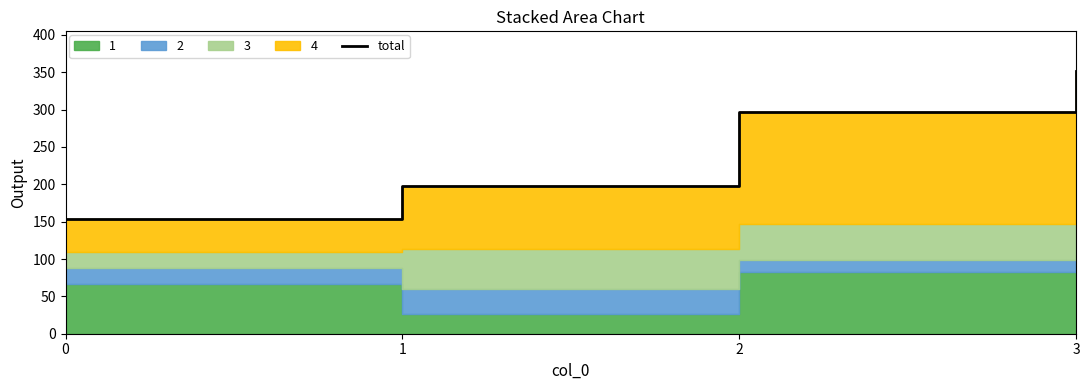

Reading left to right, what are all the values shown in this chart?

153	198	297	352